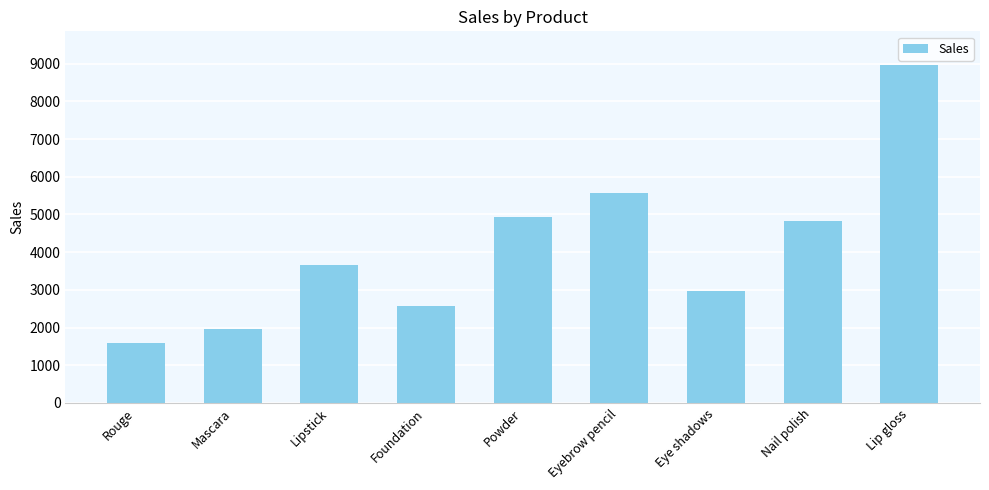

What is the smallest value displayed?

1579